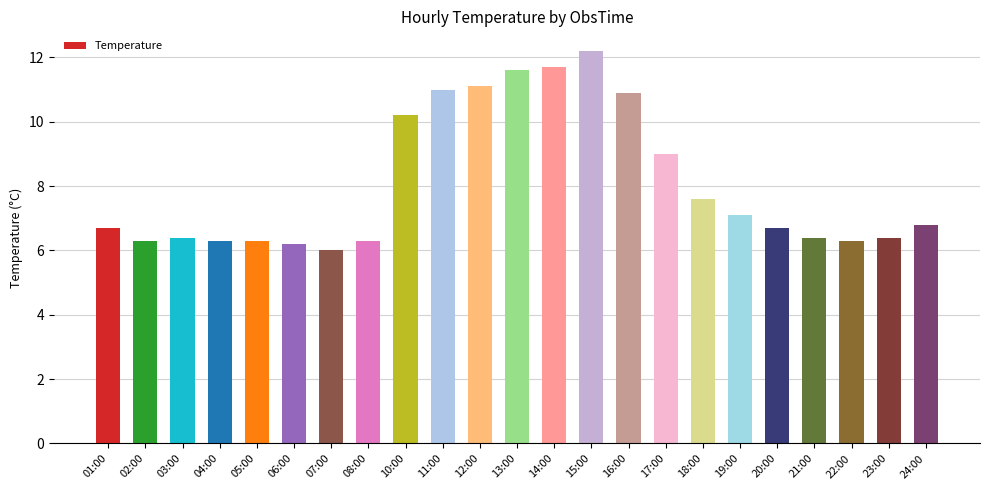

What is the approximate value at 15:00?

12.2